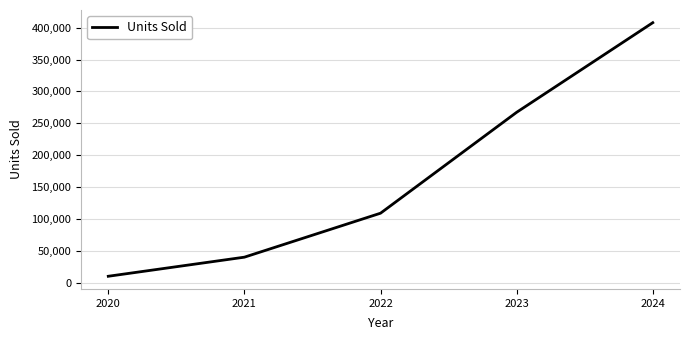

How many values are below 109396?

2